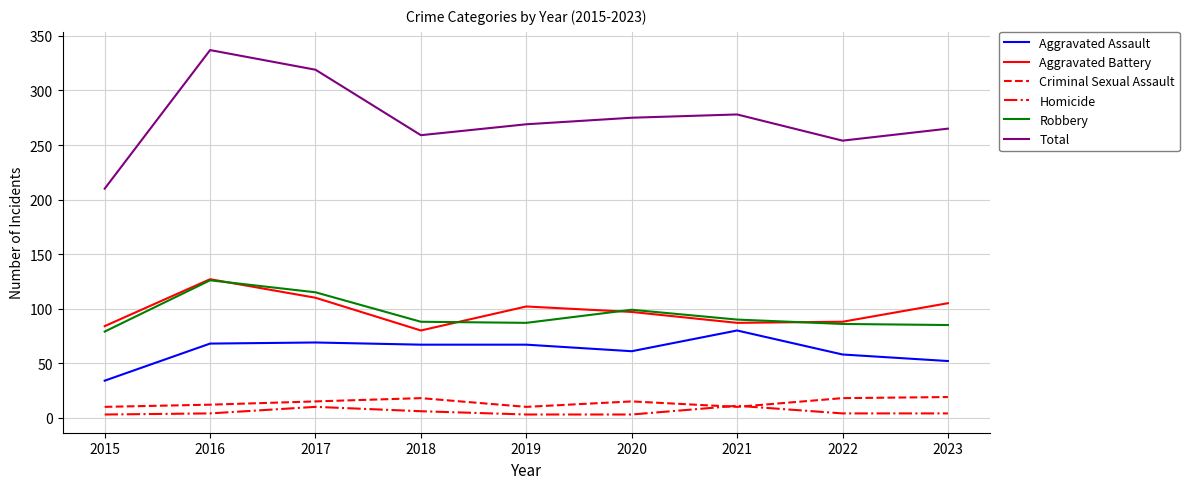

What is the maximum value shown in the chart?

337